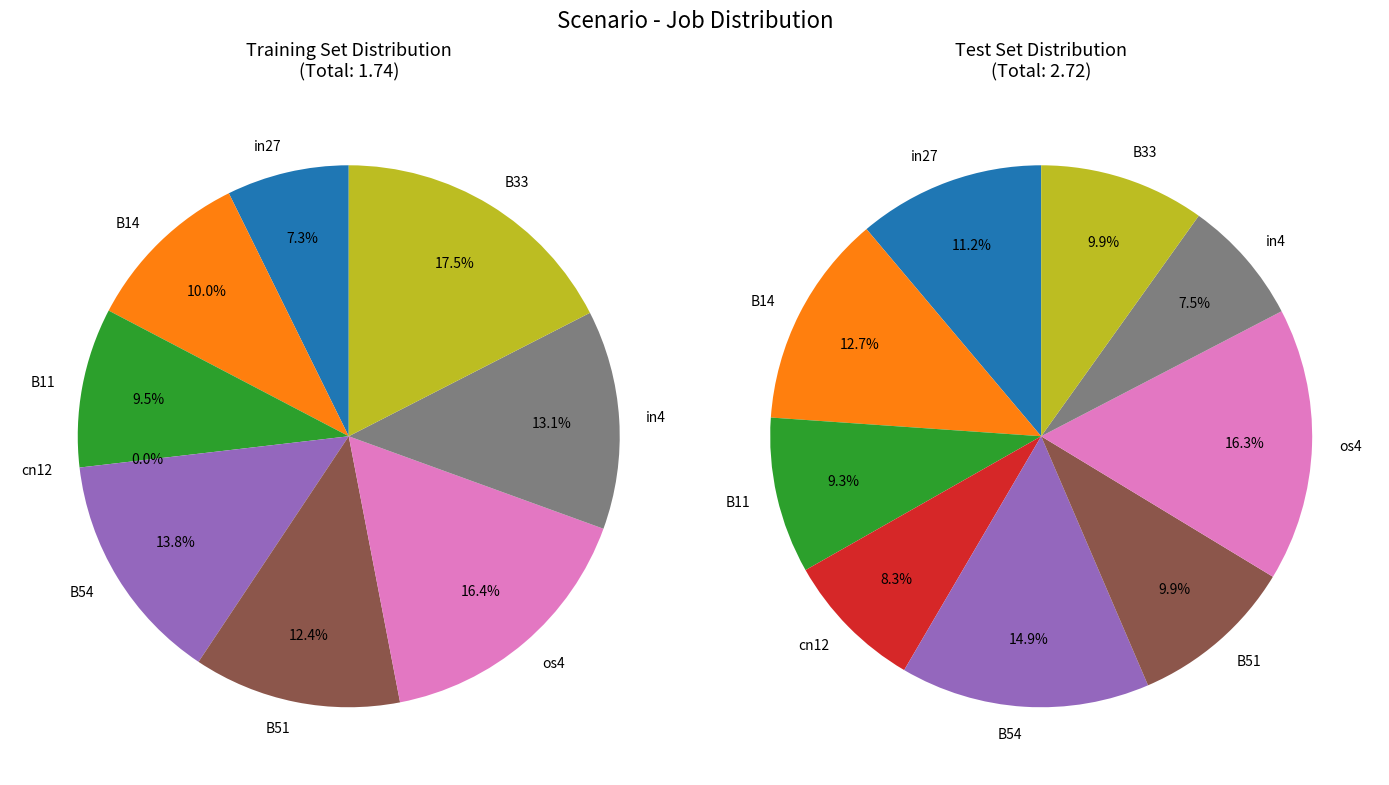

True or false: B11 accounts for 22% of the total.

False